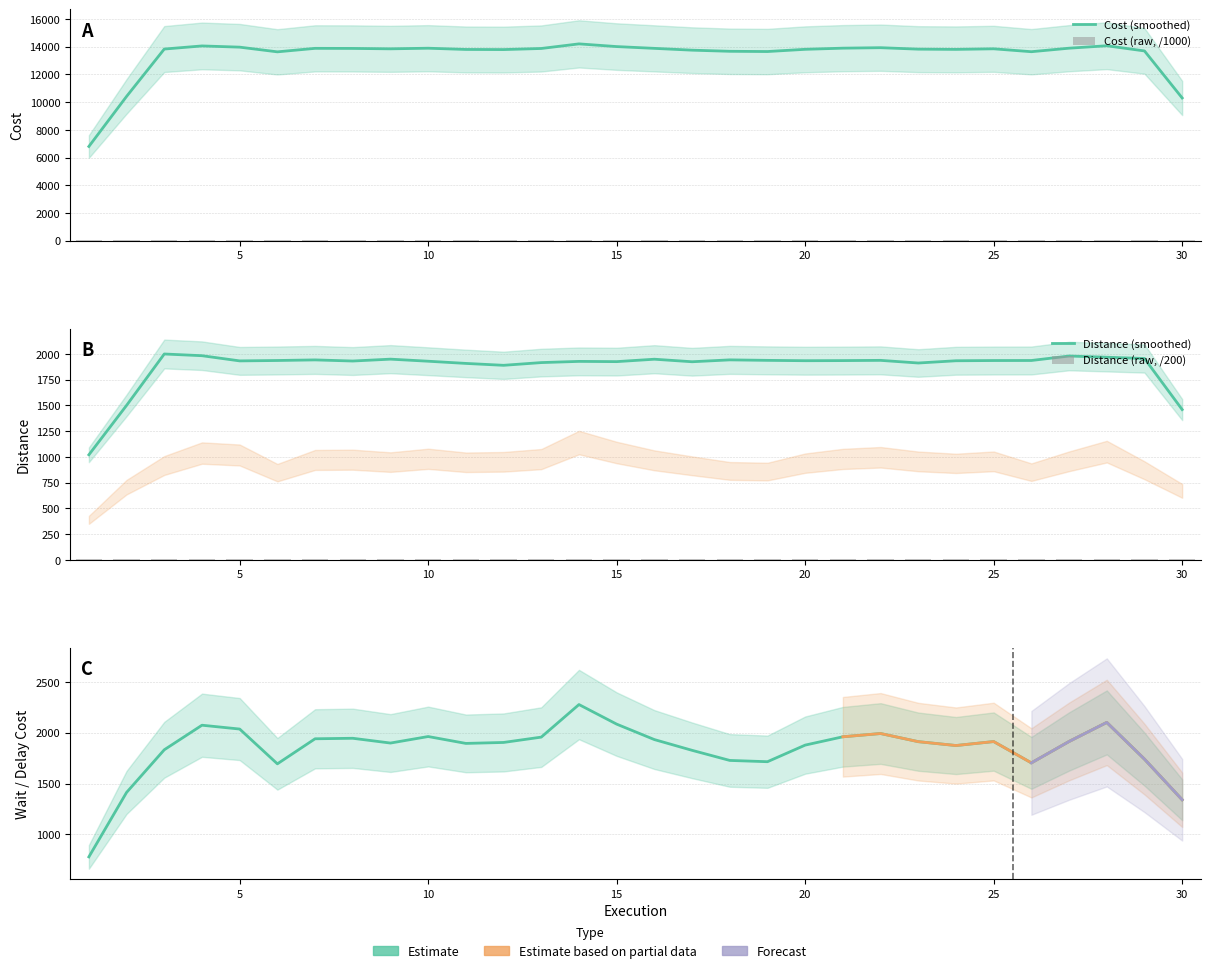

Which series has the largest total across all categories?

Cost